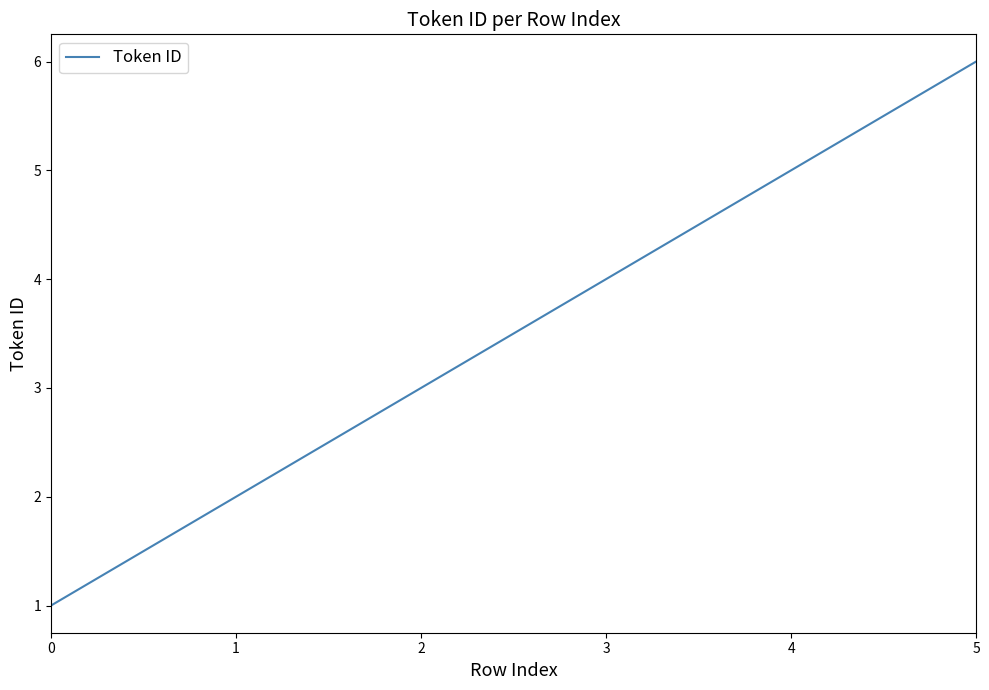

Count the number of categories in the chart.

6